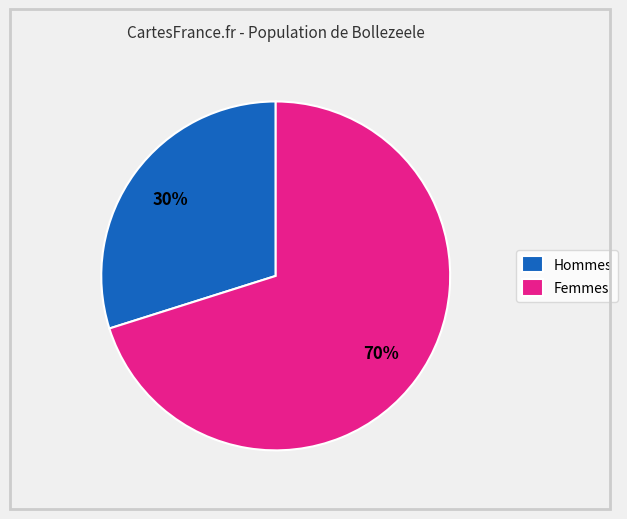

Approximately how many times larger is the value at Hommes compared to Femmes?

0.4